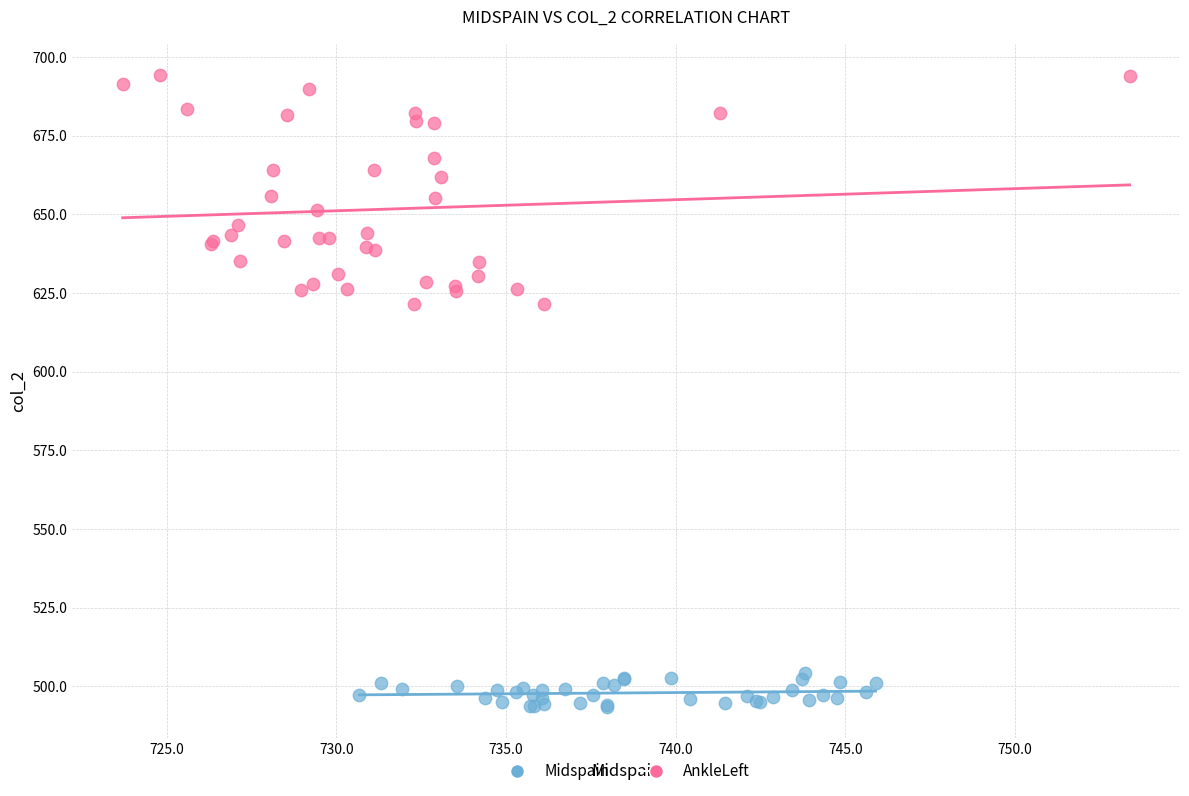

What are all the series names shown in the legend?

Midspain, AnkleLeft